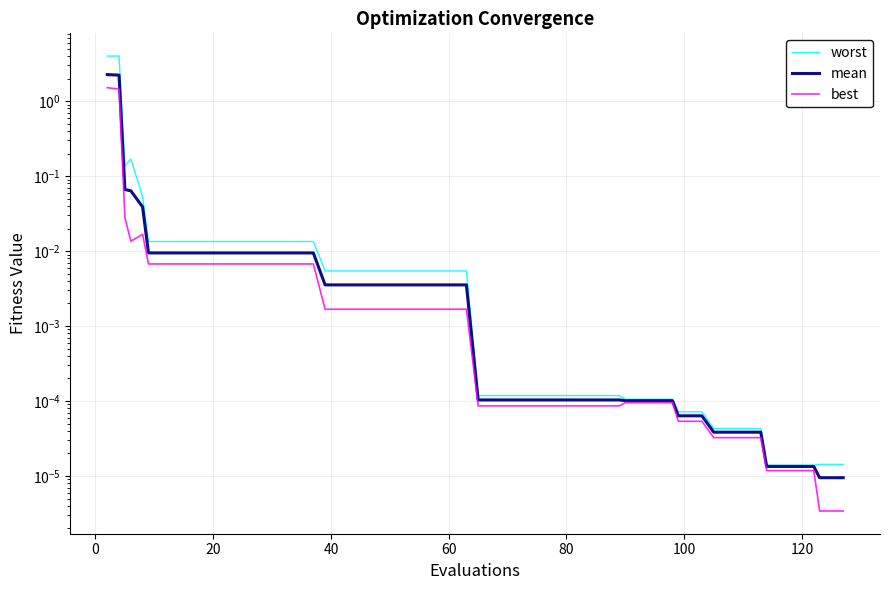

True or false: best has a value of 0.0 at 120.

False